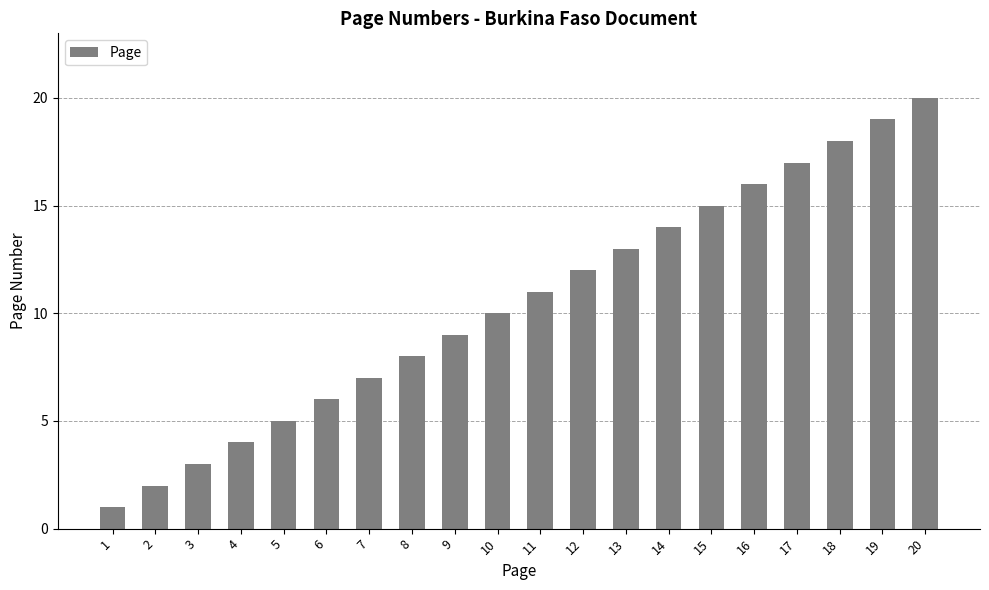

Between 10 and 16, which is larger?

16